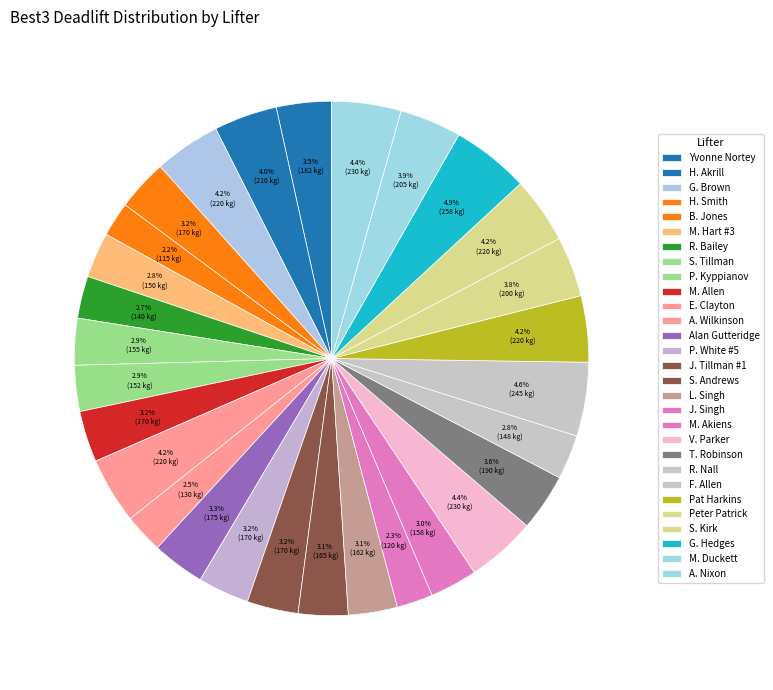

Count the number of slices in the pie.

29